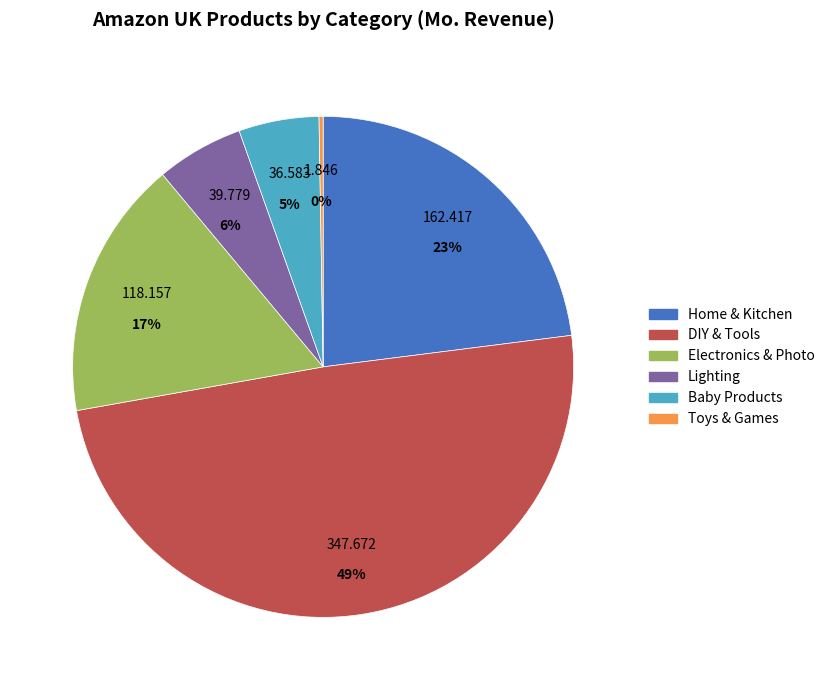

Is there any slice that represents more than half of the pie?

No